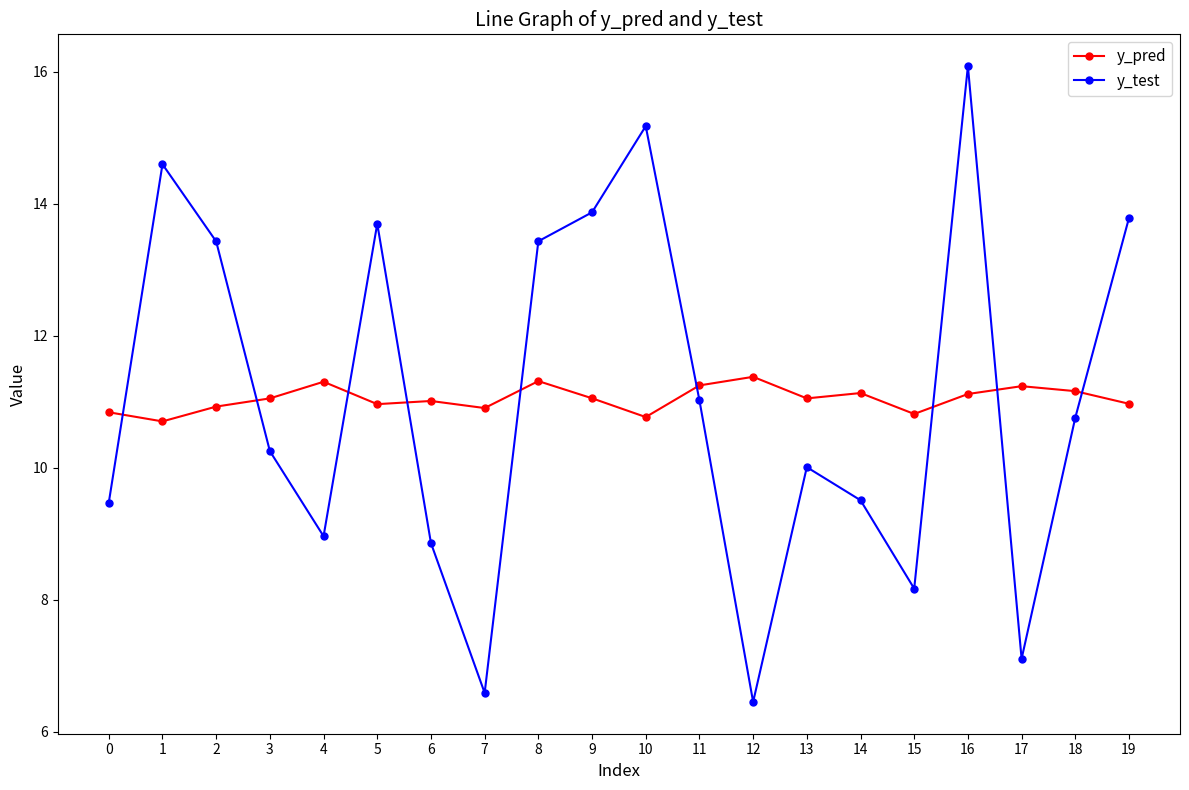

How many data points does each series have?

20